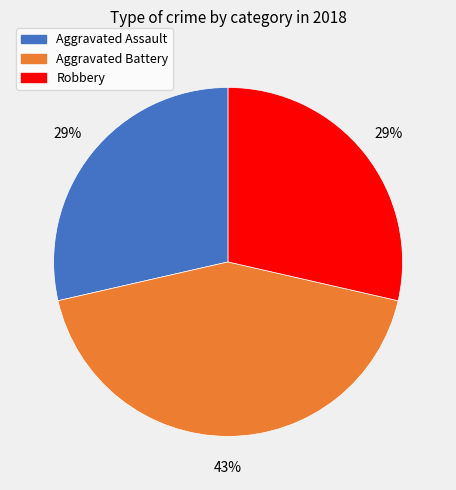

Which category has the biggest portion of the pie?

Aggravated Battery